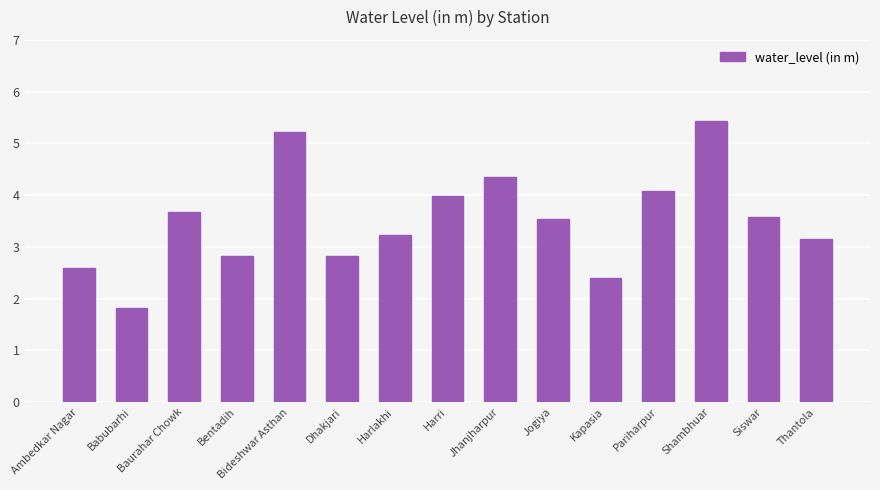

Is it true that the value at Dhakjari is 1.4?

False